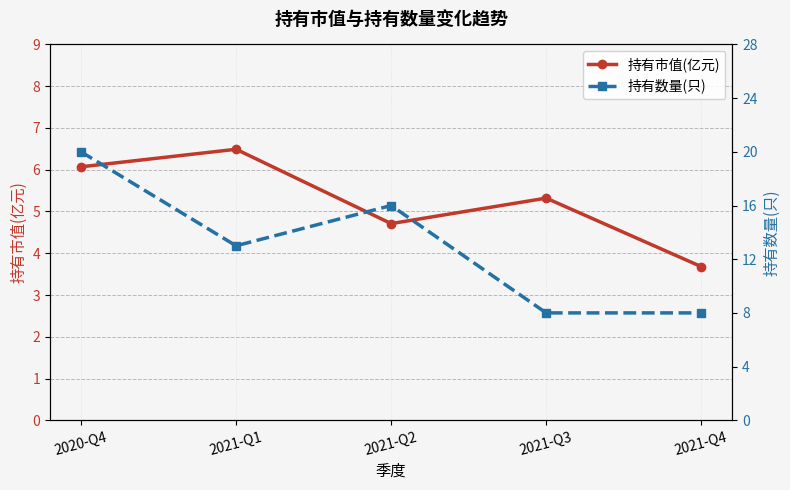

Reading left to right, transcribe all the data shown in this chart.

持有市值(亿元): 2020-Q4=6.1	2021-Q1=6.5	2021-Q2=4.7	2021-Q3=5.3	2021-Q4=3.7
持有数量(只): 2020-Q4=20.0	2021-Q1=13.0	2021-Q2=16.0	2021-Q3=8.0	2021-Q4=8.0